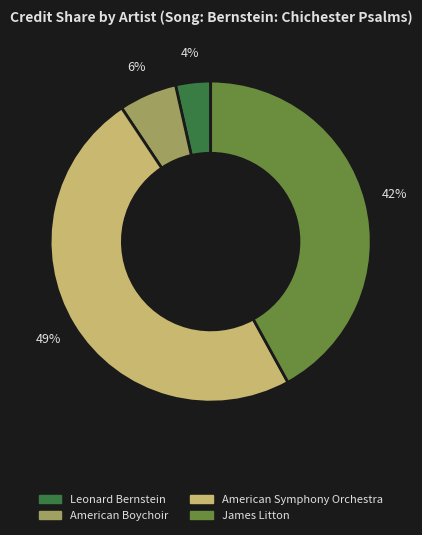

To the nearest percent, what is the difference between the largest and smallest slice percentages?

45%